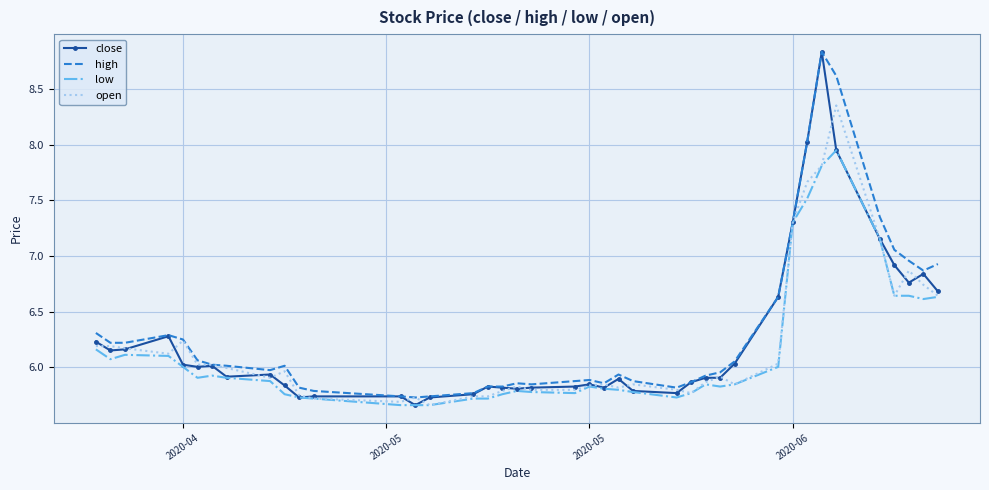

Which series has the largest range (max minus min)?

close